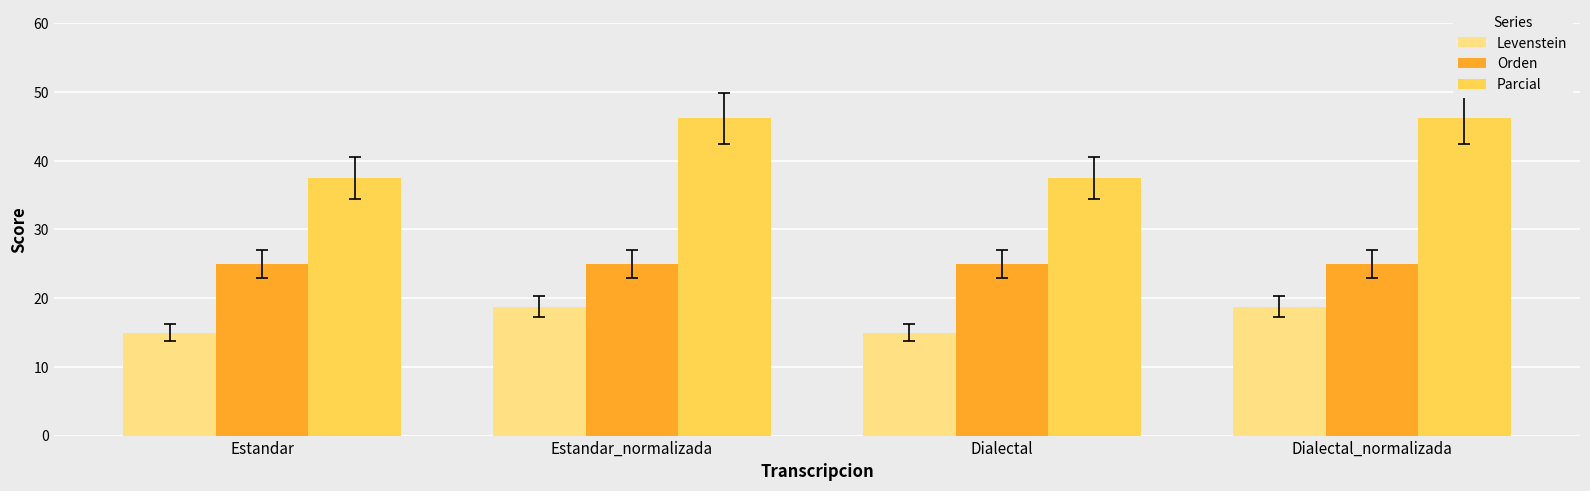

What is the maximum value shown in the chart?

46.2